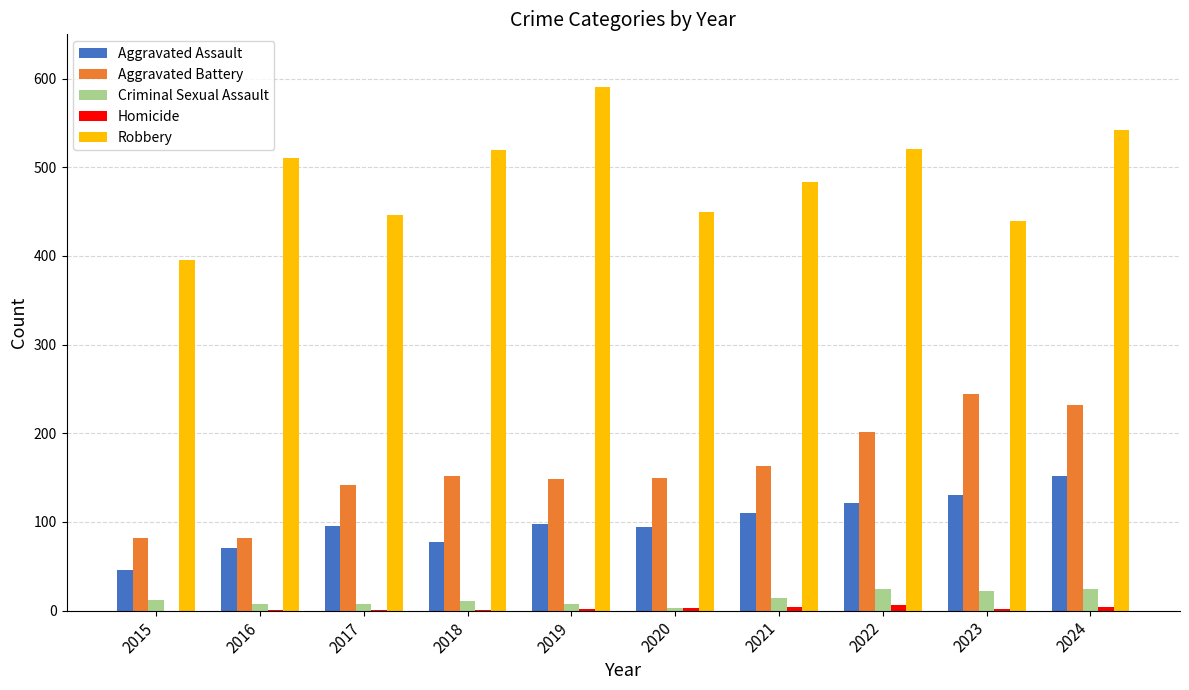

Which series changed the most between 2020 and 2024?

Robbery